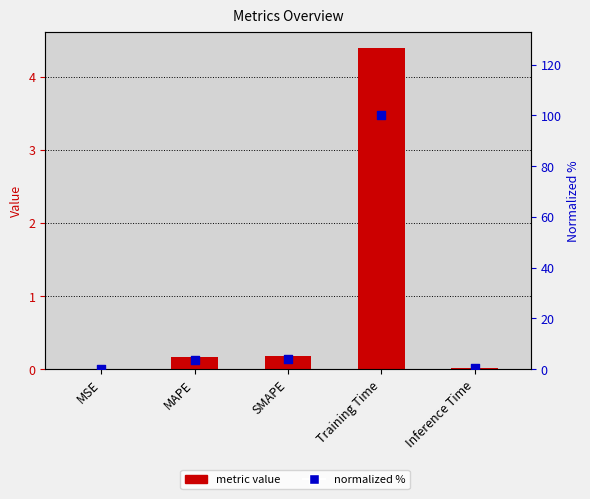

At how many categories does at least one series exceed 85?

1